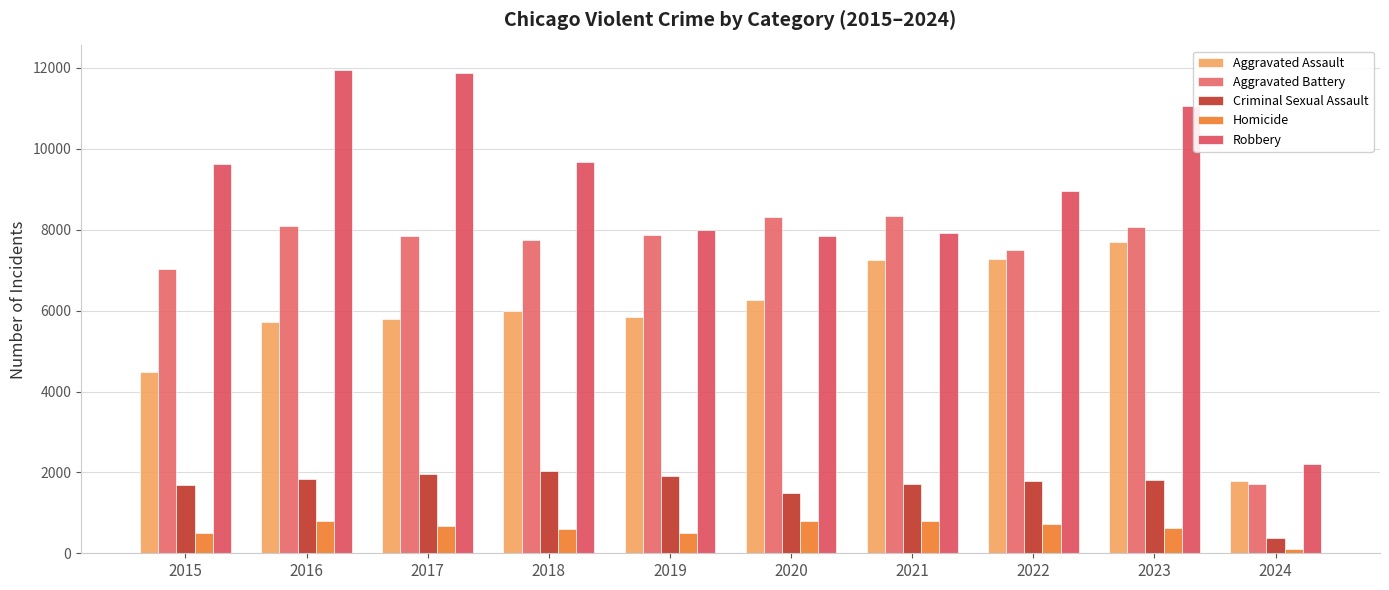

What is the total value across all series at 2022?

26238